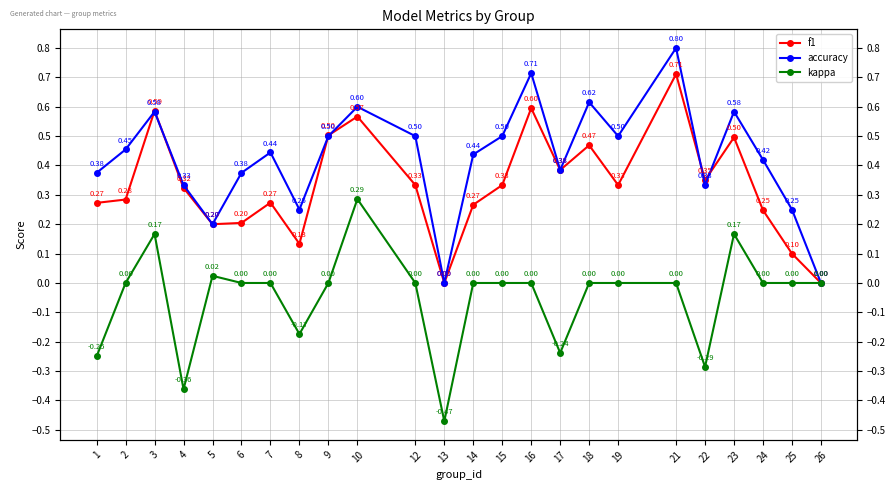

How many values in accuracy are above zero?

22